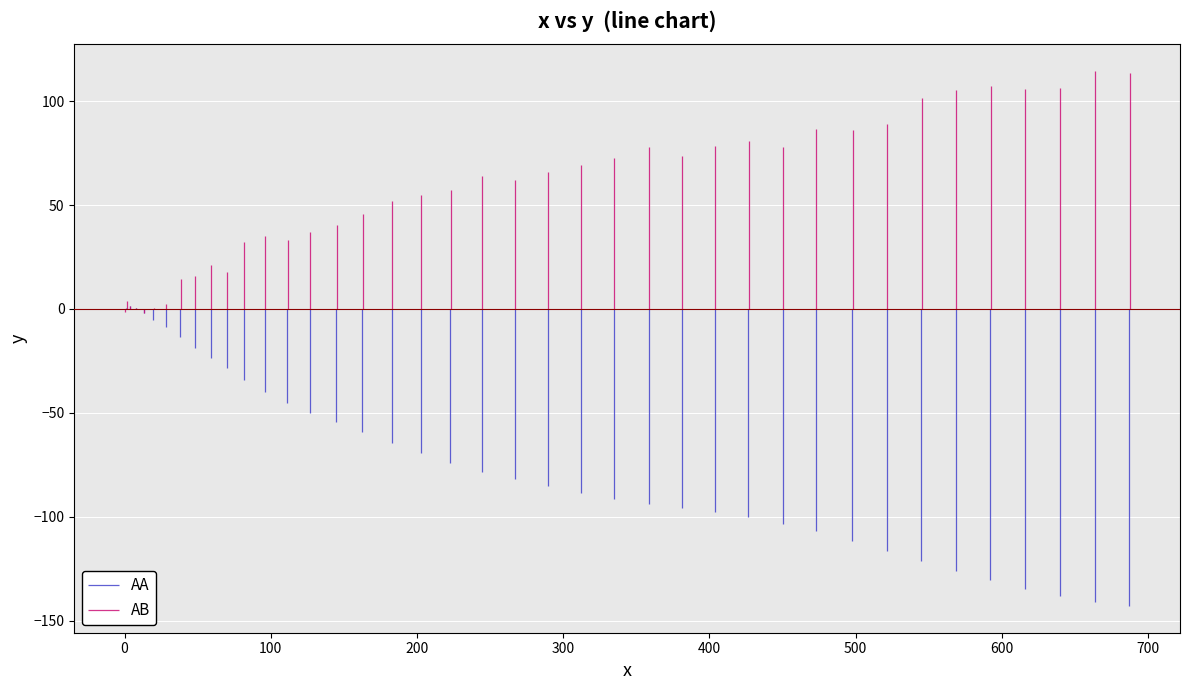

True or false: y has a value of -154.4 at 26.

False